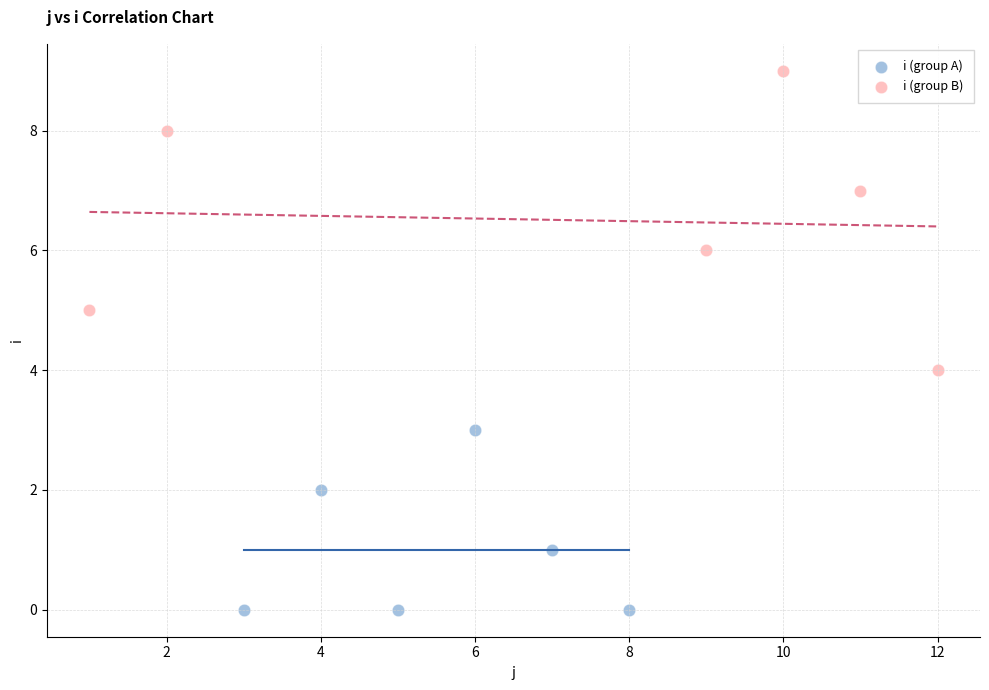

Which series has the widest spread of Y values?

i (group B)